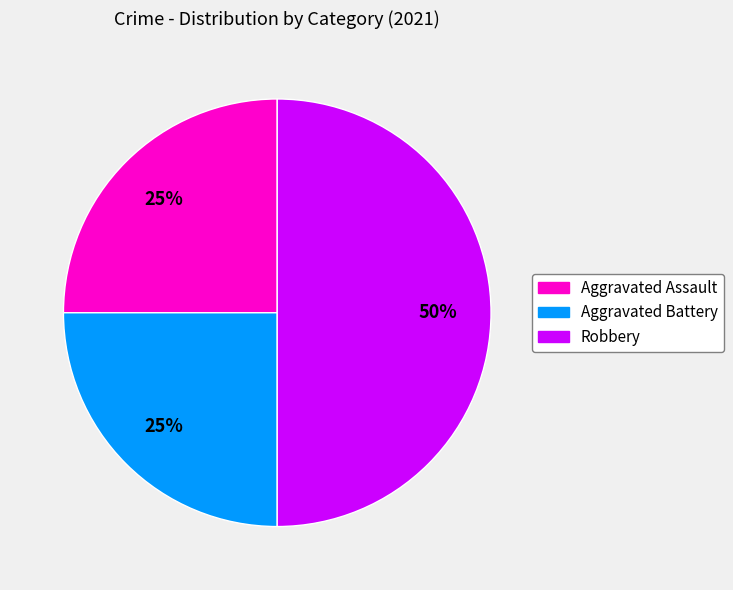

The Robbery slice represents 37% of the pie. True or false?

False